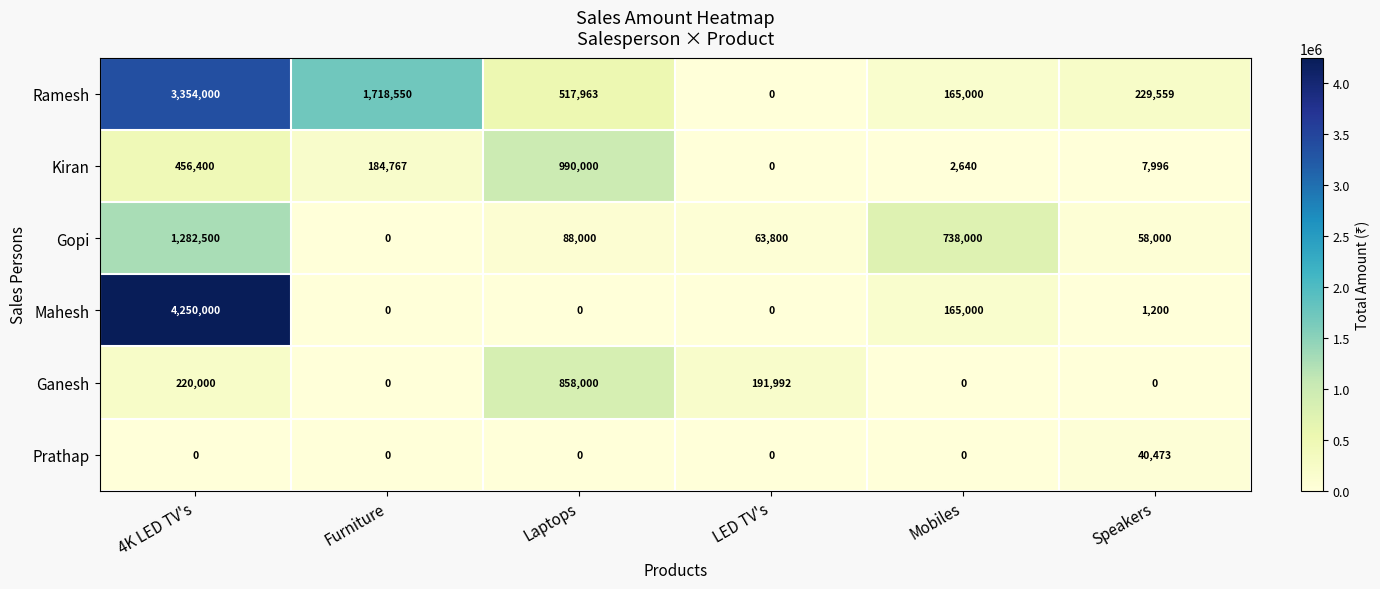

Which series has the widest spread of values?

Mahesh